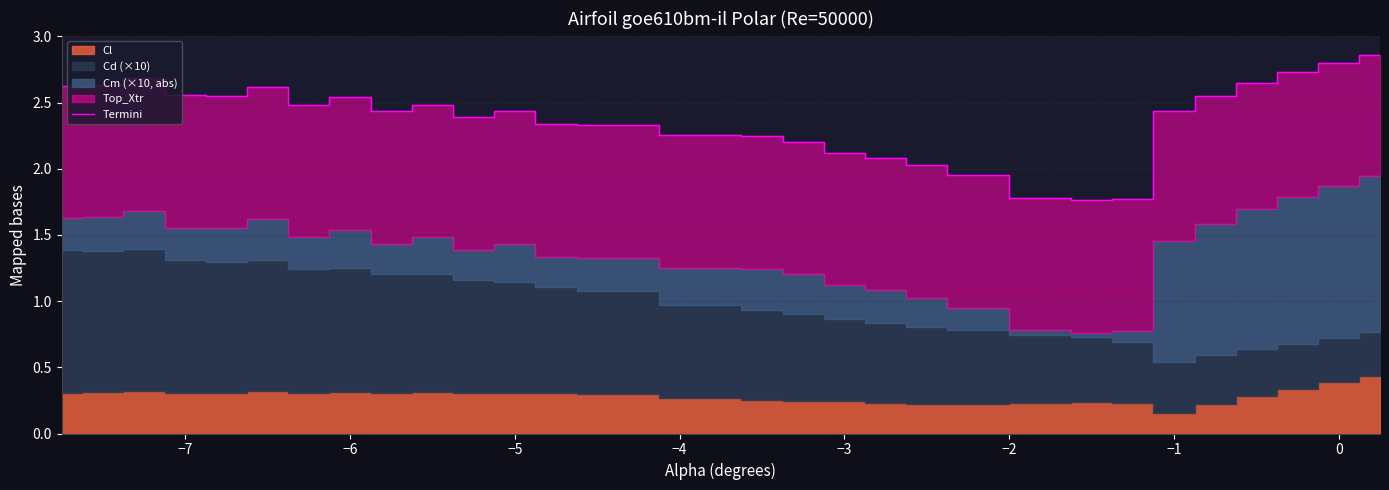

How many data points are less than 2?

4